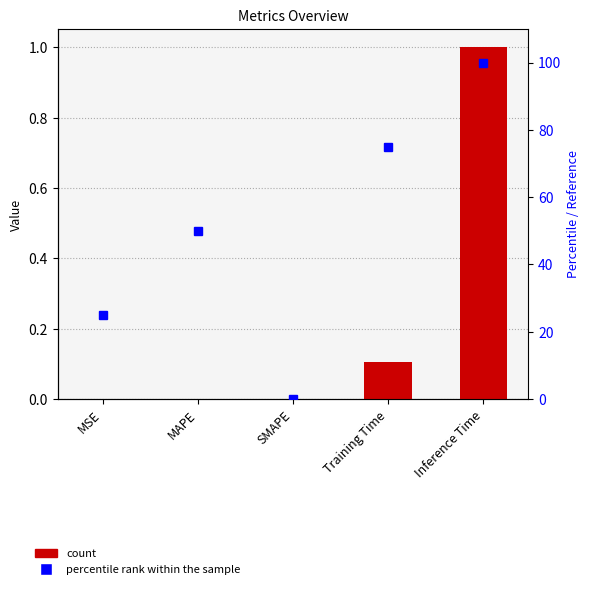

At which label is col_1 closest to 0?

SMAPE